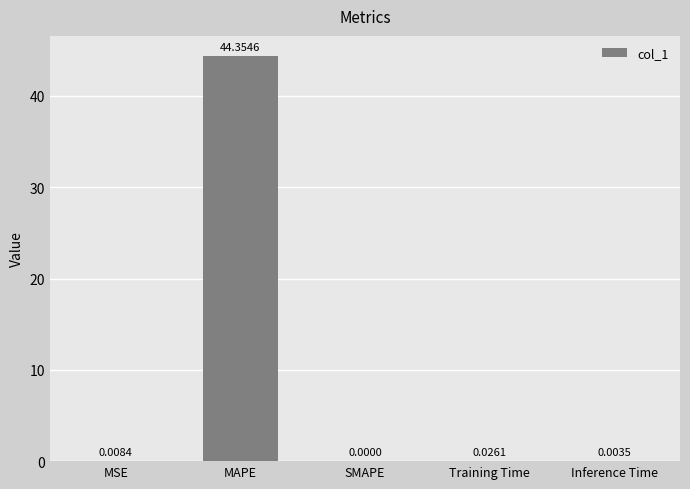

How many values exceed 0?

4